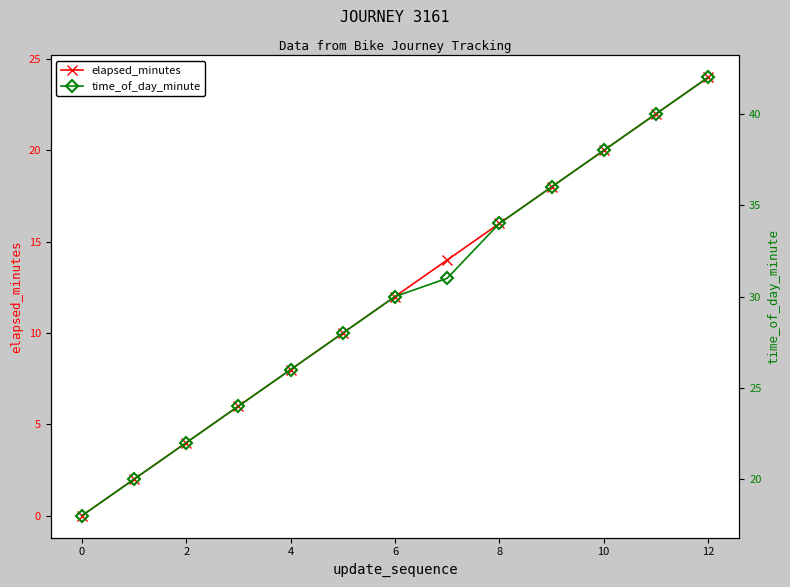

Is it true that elapsed_minutes equals 16 at 8?

True